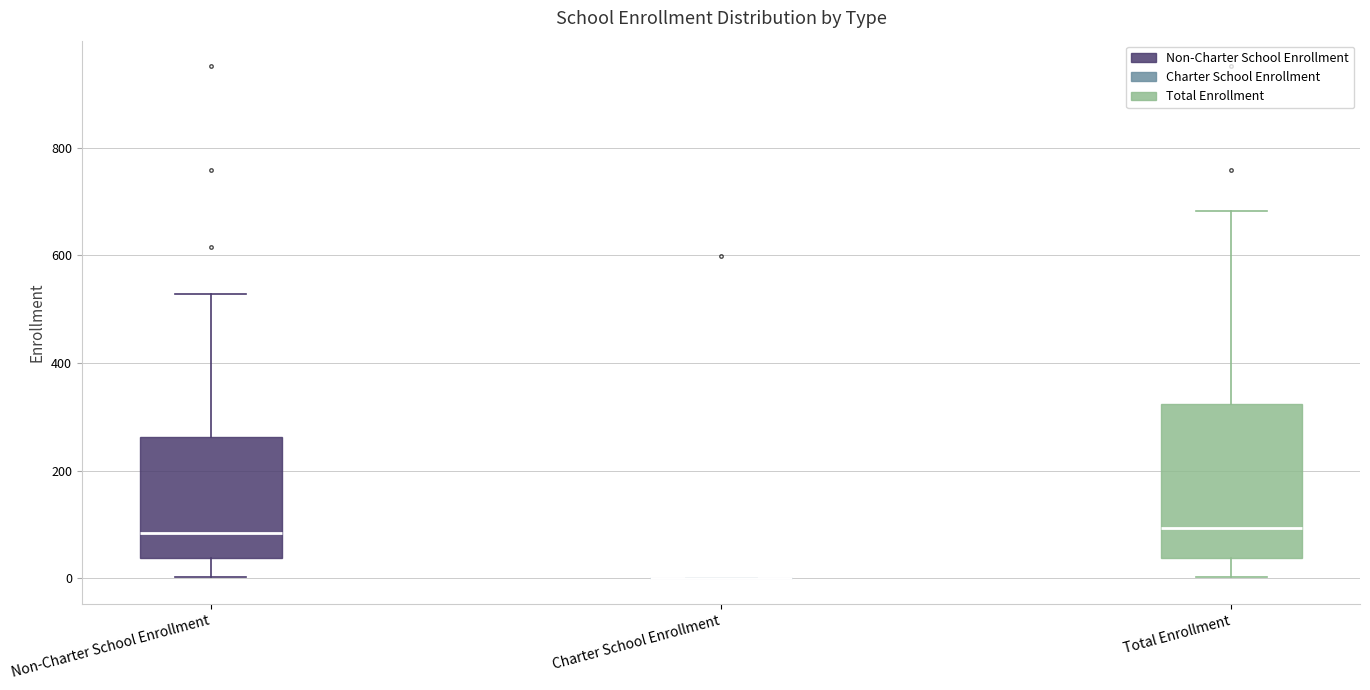

Where does the upper whisker of the box for Non-Charter School Enrollment end on the y-axis? The values are not printed on the chart, so give them approximately, as read against the axis.

520